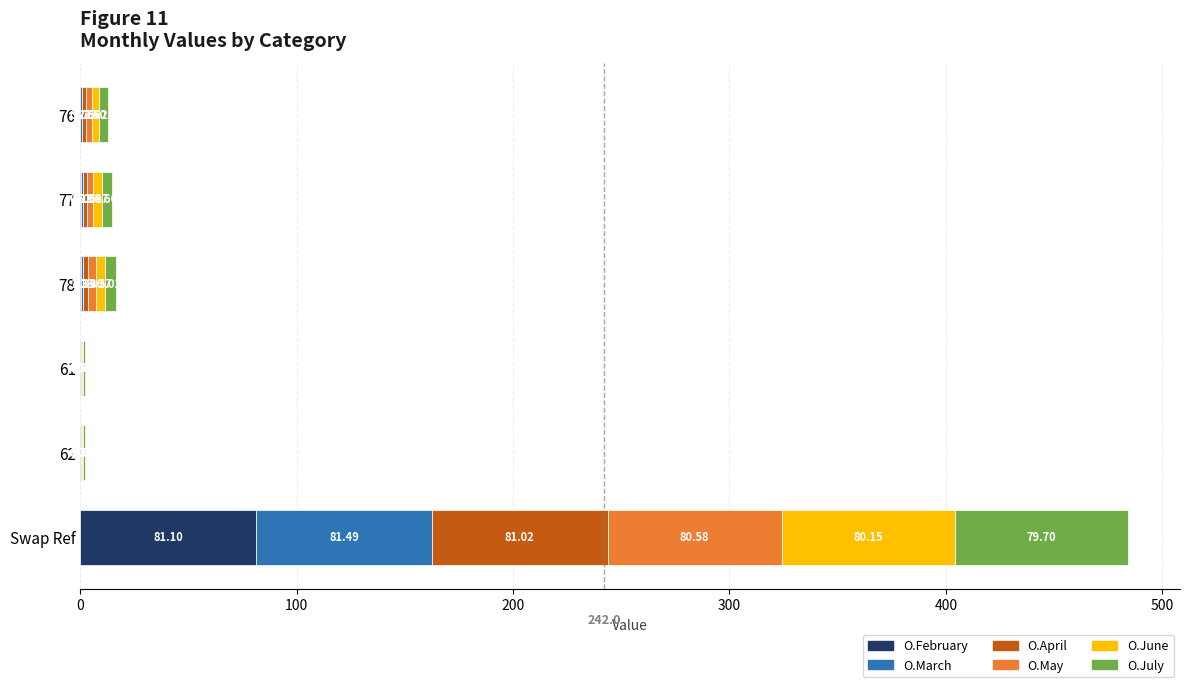

At which category is the sum across all series the highest?

Swap Ref